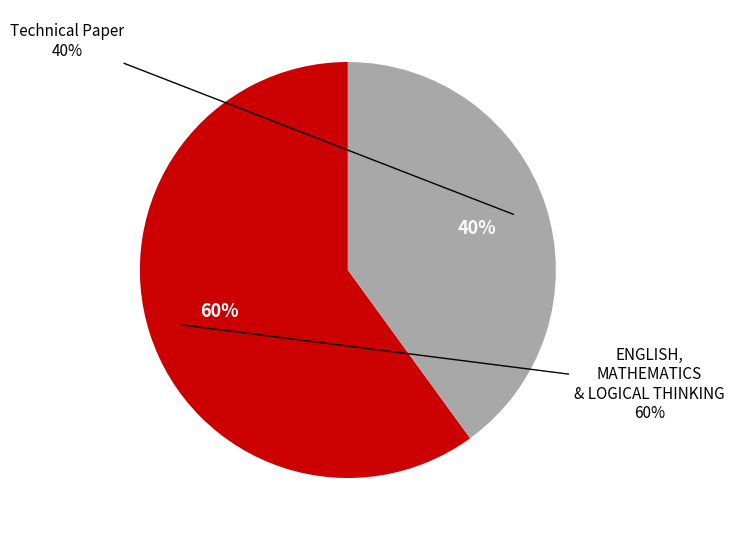

Which has a higher value, MATHEMATICS or Technical Paper?

Technical Paper